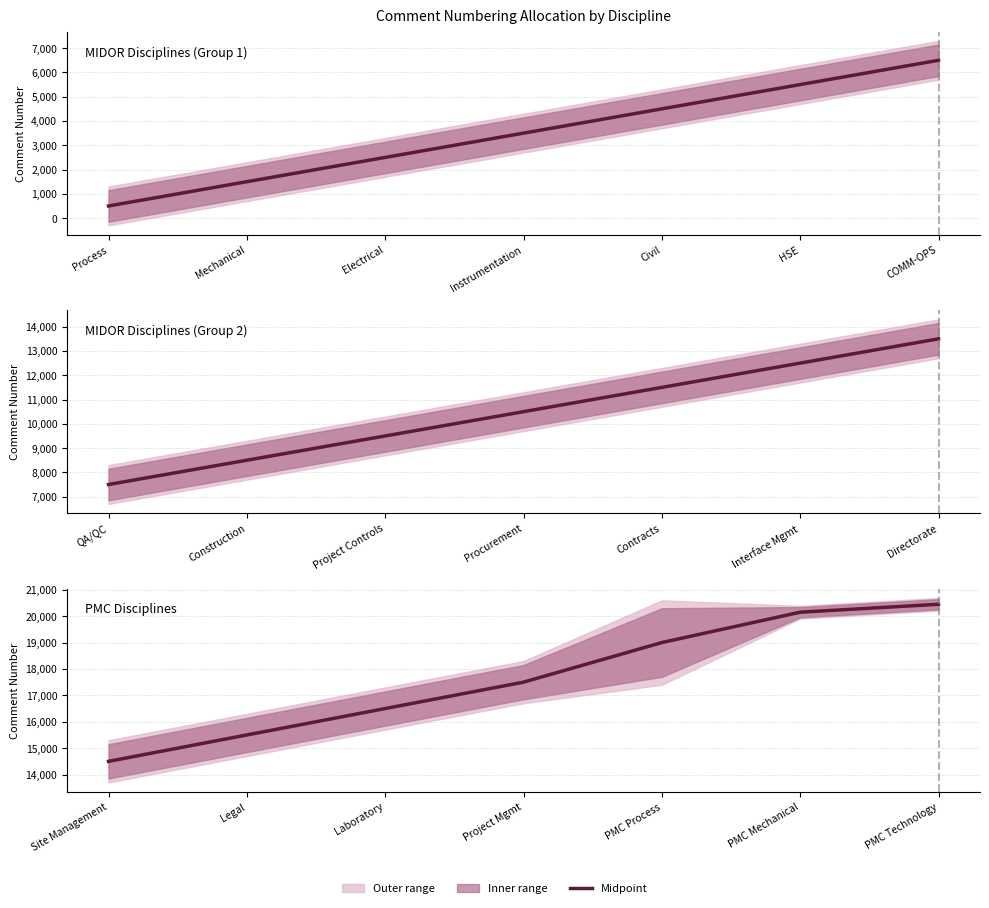

What is the maximum value shown in the chart?

20450.5